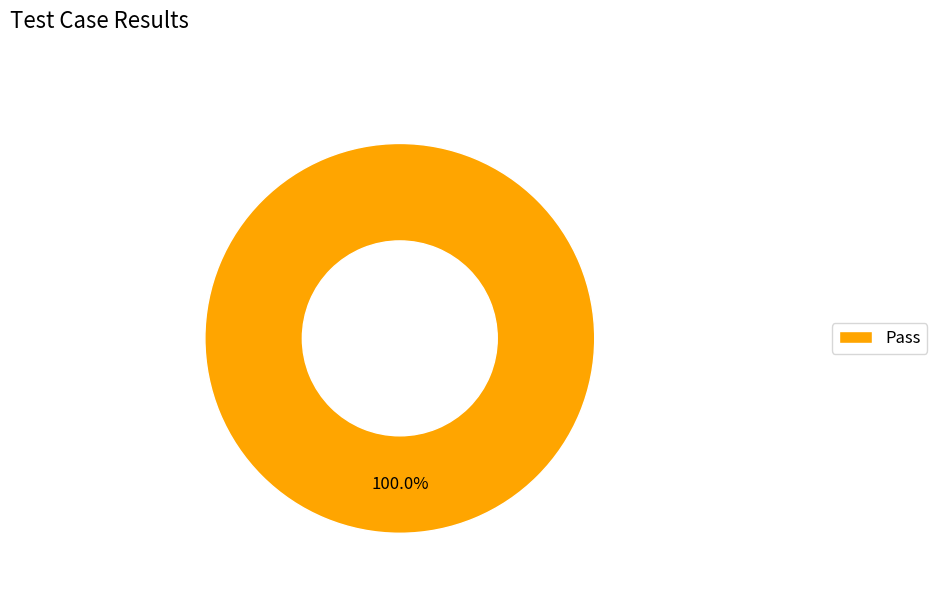

Count the number of slices in the pie.

1